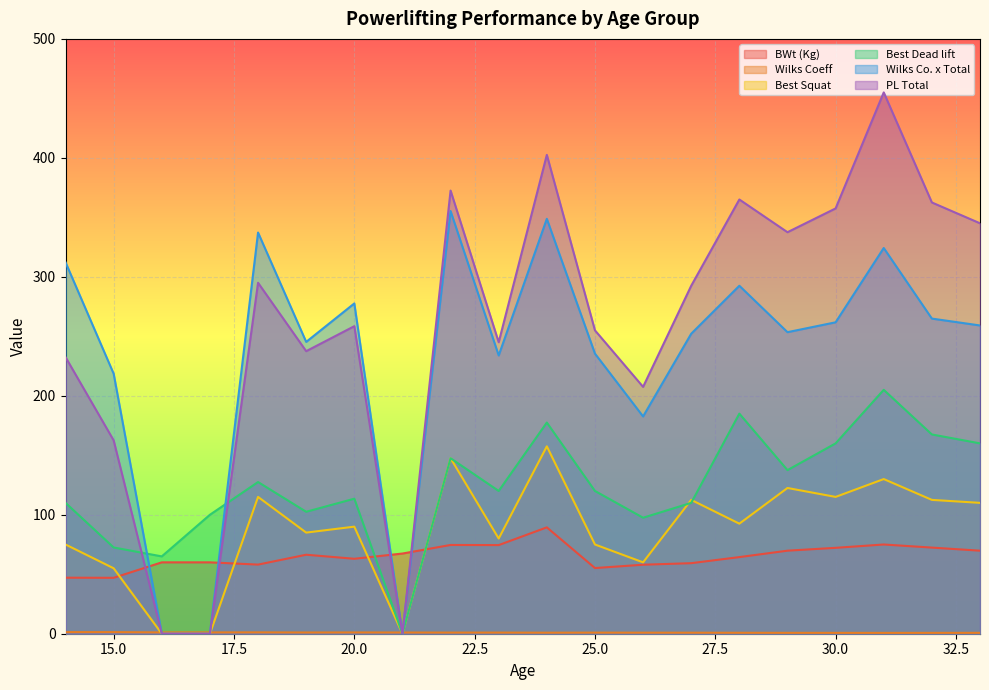

How many times do PL Total and Wilks Coeff cross each other?

4